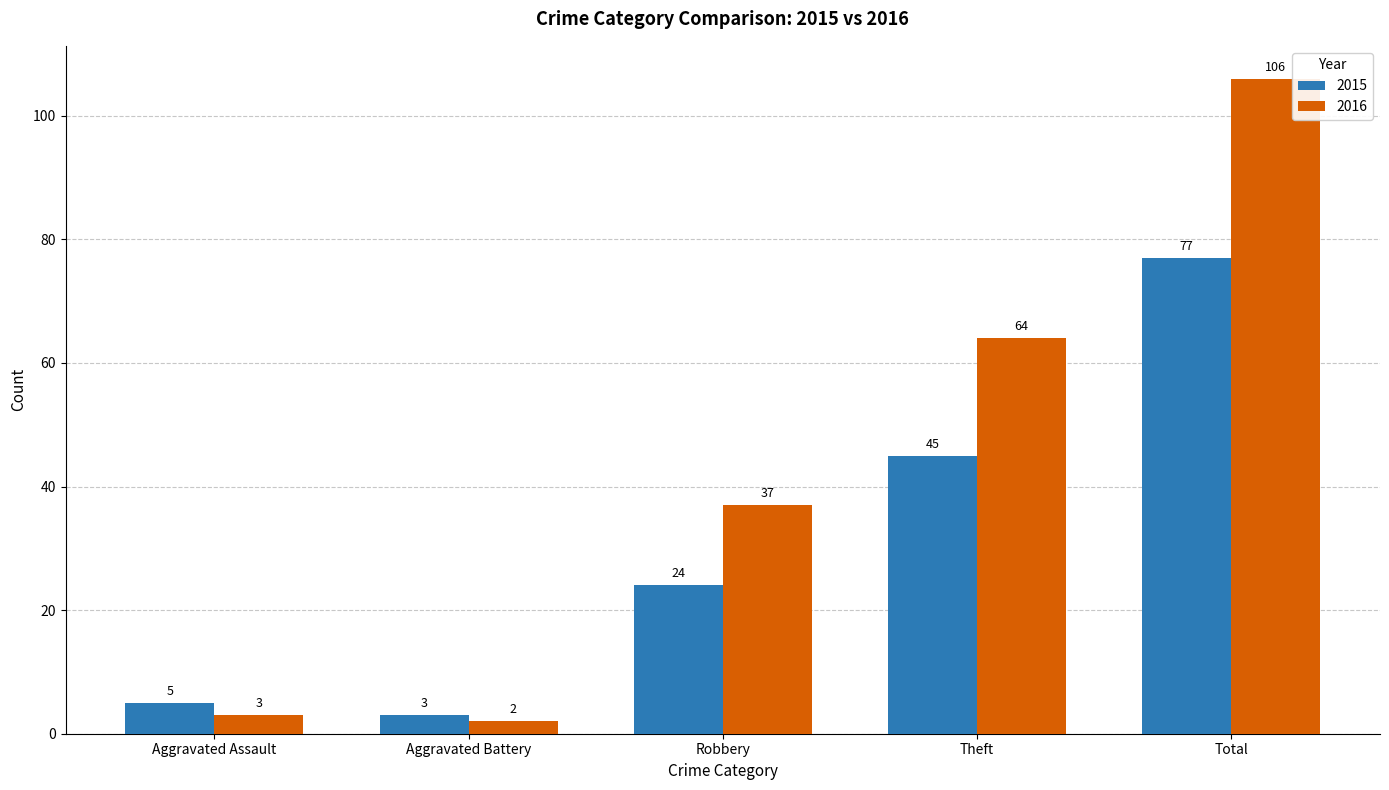

What is the total value across all series at Total?

183